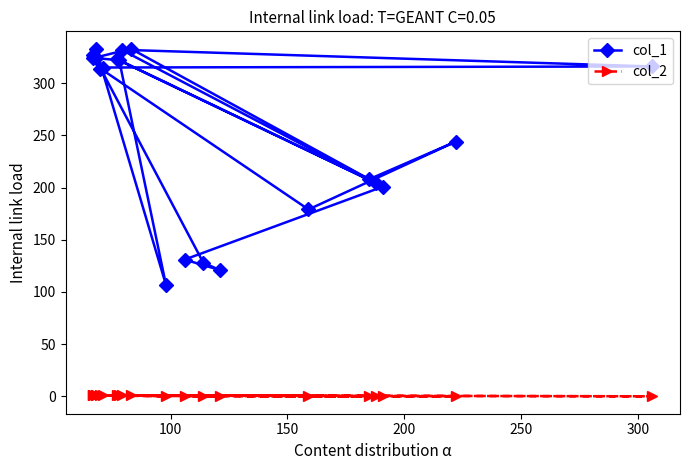

True or false: col_1 and col_2 cross at least once.

False